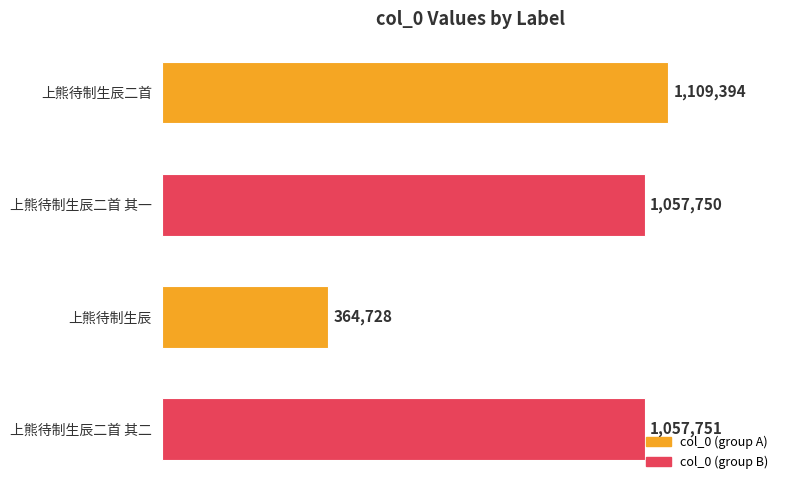

Does the chart contain any negative values?

No